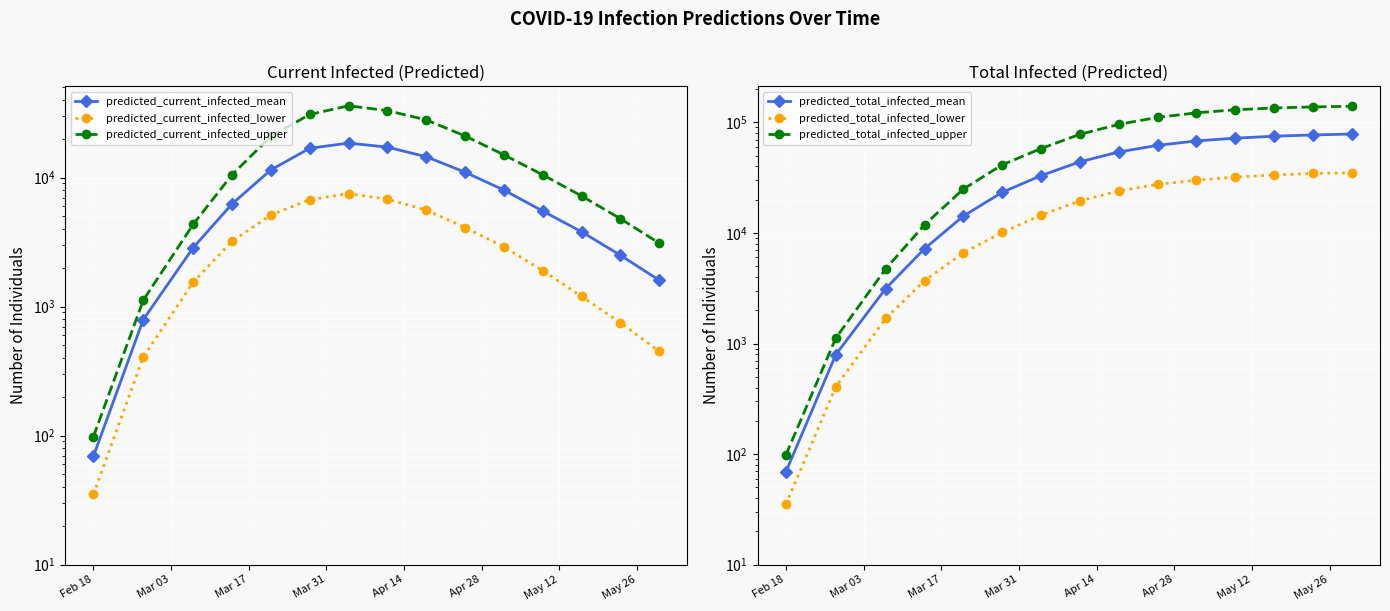

Rank the series by their maximum value, from lowest to highest.

predicted_current_infected_lower, predicted_current_infected_mean, predicted_total_infected_lower, predicted_current_infected_upper, predicted_total_infected_mean, predicted_total_infected_upper